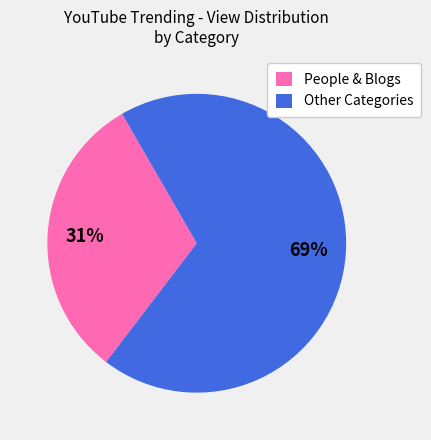

What is the ratio of the value at Other Categories to the value at People & Blogs?

2.2